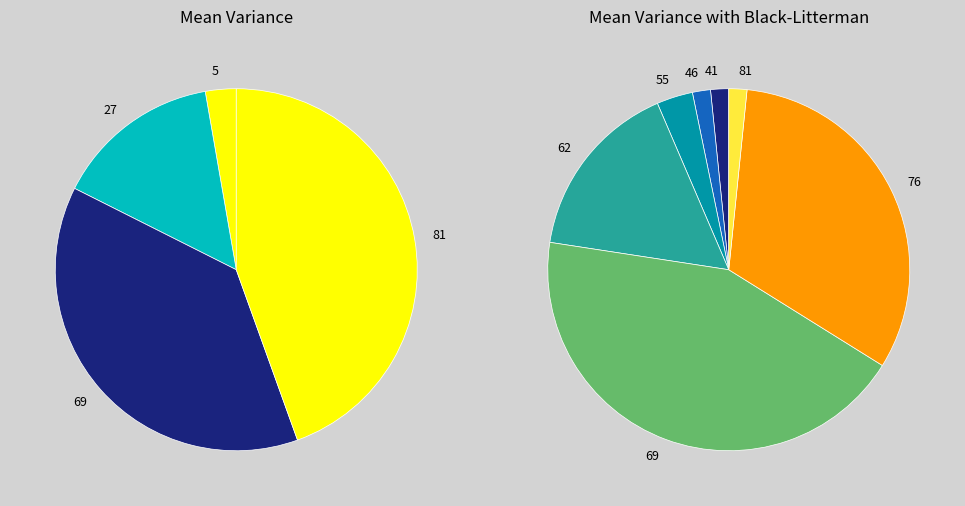

Is there any slice that represents more than half of the pie?

No